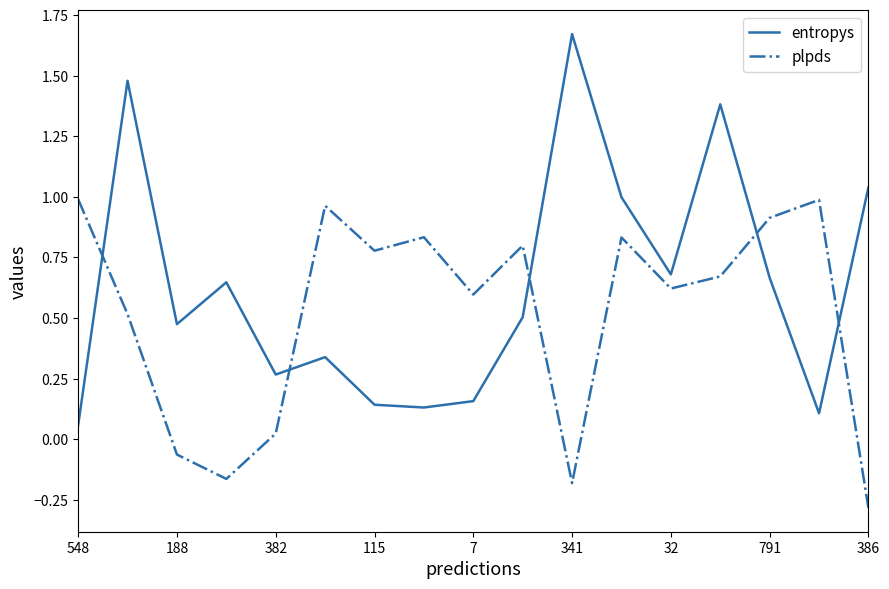

Does the chart have visible grid lines?

No